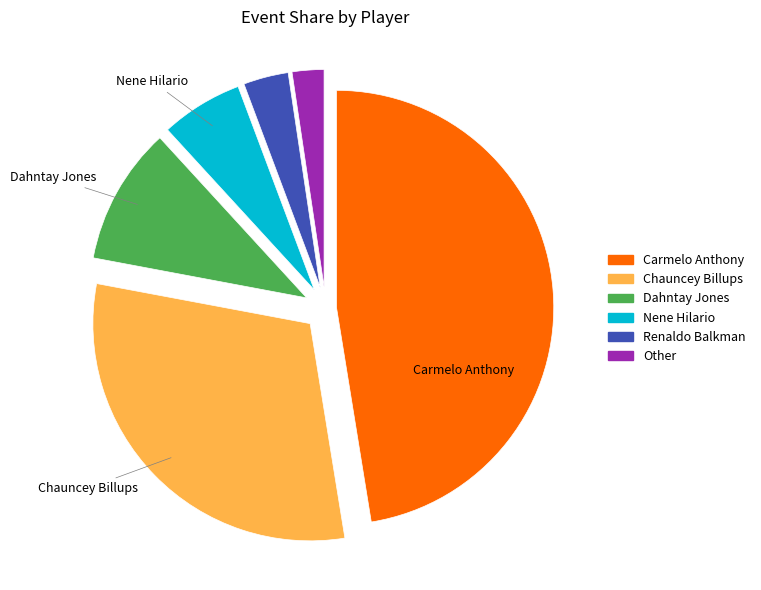

Is it true that Renaldo Balkman is 14% of the pie?

False